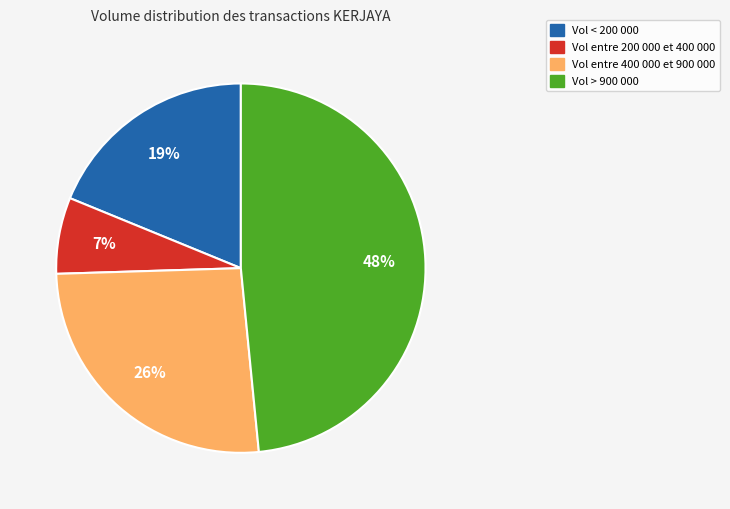

To the nearest percent, what is the average slice percentage?

25%